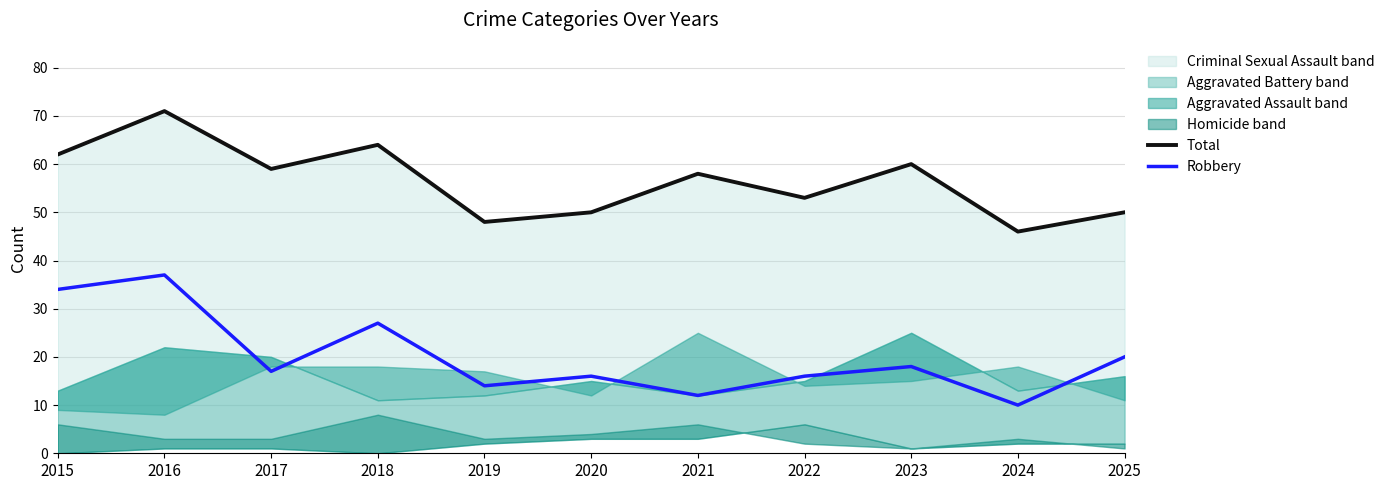

Reading left to right, what are all the values shown in this chart?

Total: 62	71	59	64	48	50	58	53	60	46	50
Robbery: 34	37	17	27	14	16	12	16	18	10	20